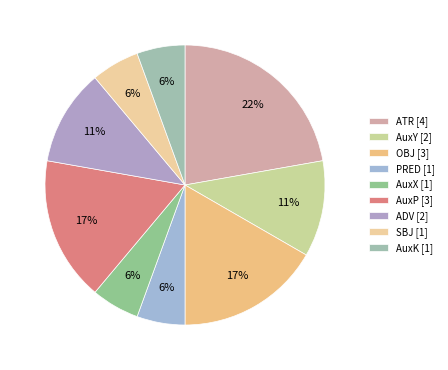

How many segments does this pie chart have?

9